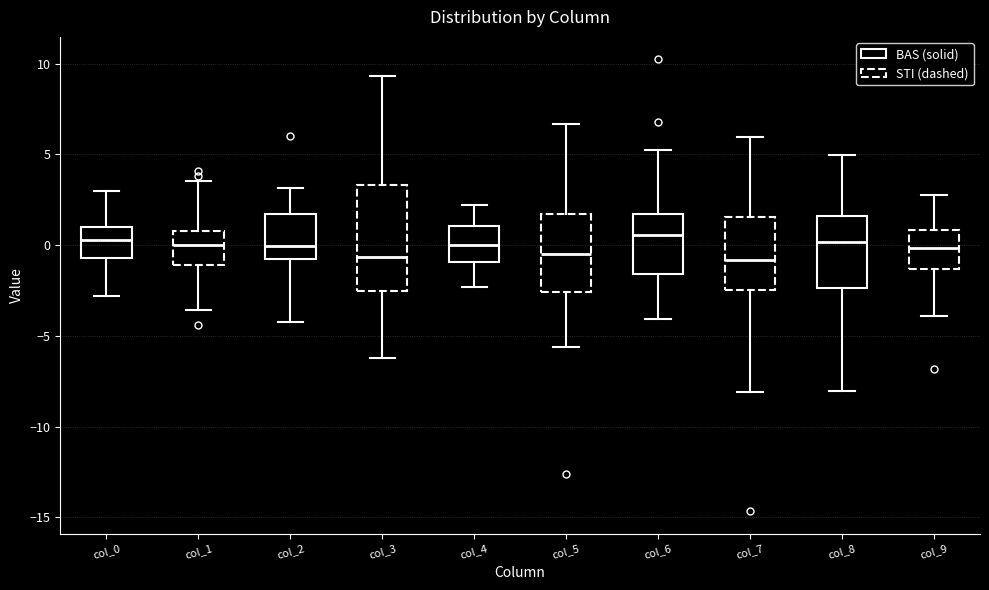

Reading left to right, transcribe this box plot: for each box, give where its median line is, the range the box spans, and where its two whiskers end, as read against the y-axis. The values are not printed on the chart, so give them approximately, as read against the axis.

col_0: median 0.5, box -0.5 to 1.0, whiskers -3.0 to 3.0
col_1: median 0.0, box -1.0 to 1.0, whiskers -3.5 to 3.5
col_2: median 0.0, box -1.0 to 1.5, whiskers -4.0 to 3.0
col_3: median -0.5, box -2.5 to 3.5, whiskers -6.0 to 9.5
col_4: median 0.0, box -1.0 to 1.0, whiskers -2.5 to 2.0
col_5: median -0.5, box -2.5 to 1.5, whiskers -5.5 to 6.5
col_6: median 0.5, box -1.5 to 1.5, whiskers -4.0 to 5.0
col_7: median -1.0, box -2.5 to 1.5, whiskers -8.0 to 6.0
col_8: median 0.0, box -2.5 to 1.5, whiskers -8.0 to 5.0
col_9: median 0.0, box -1.5 to 1.0, whiskers -4.0 to 3.0